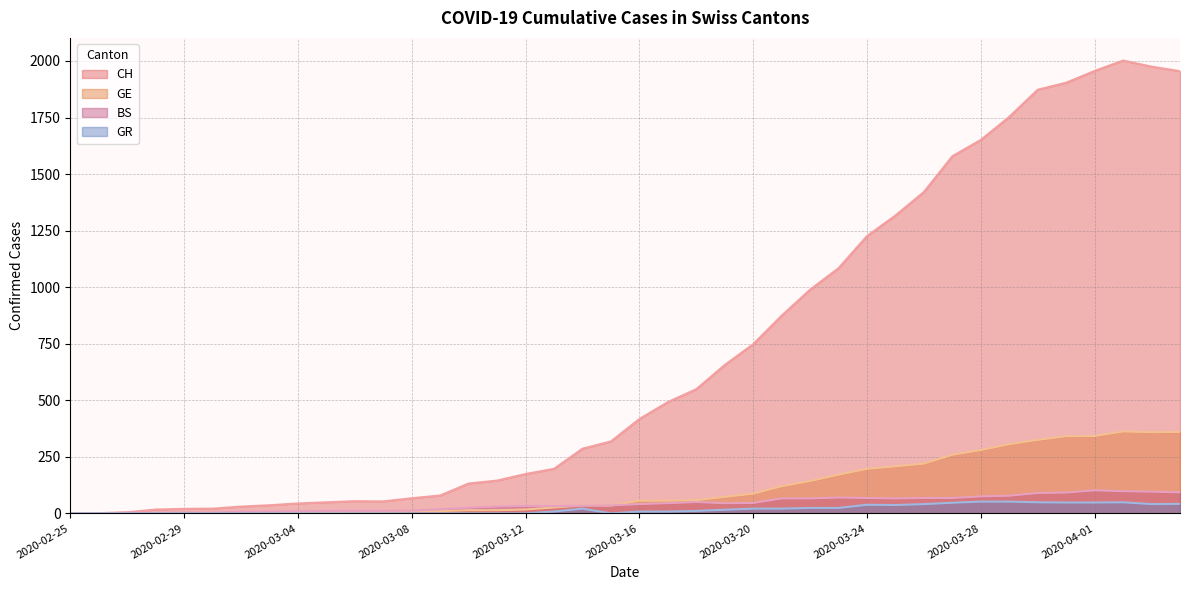

Which label corresponds to the smallest value in the chart?

2020-02-25